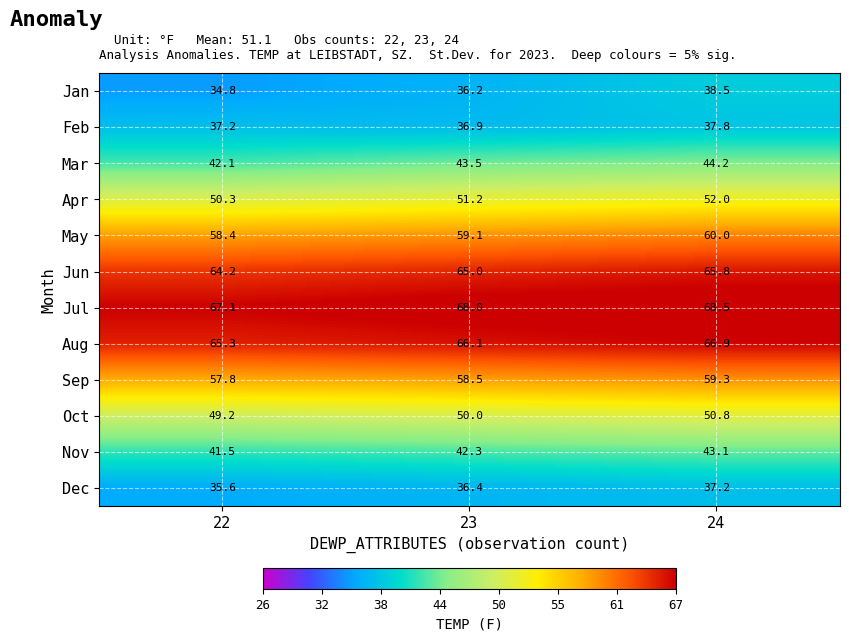

Count the number of data series in this chart.

12